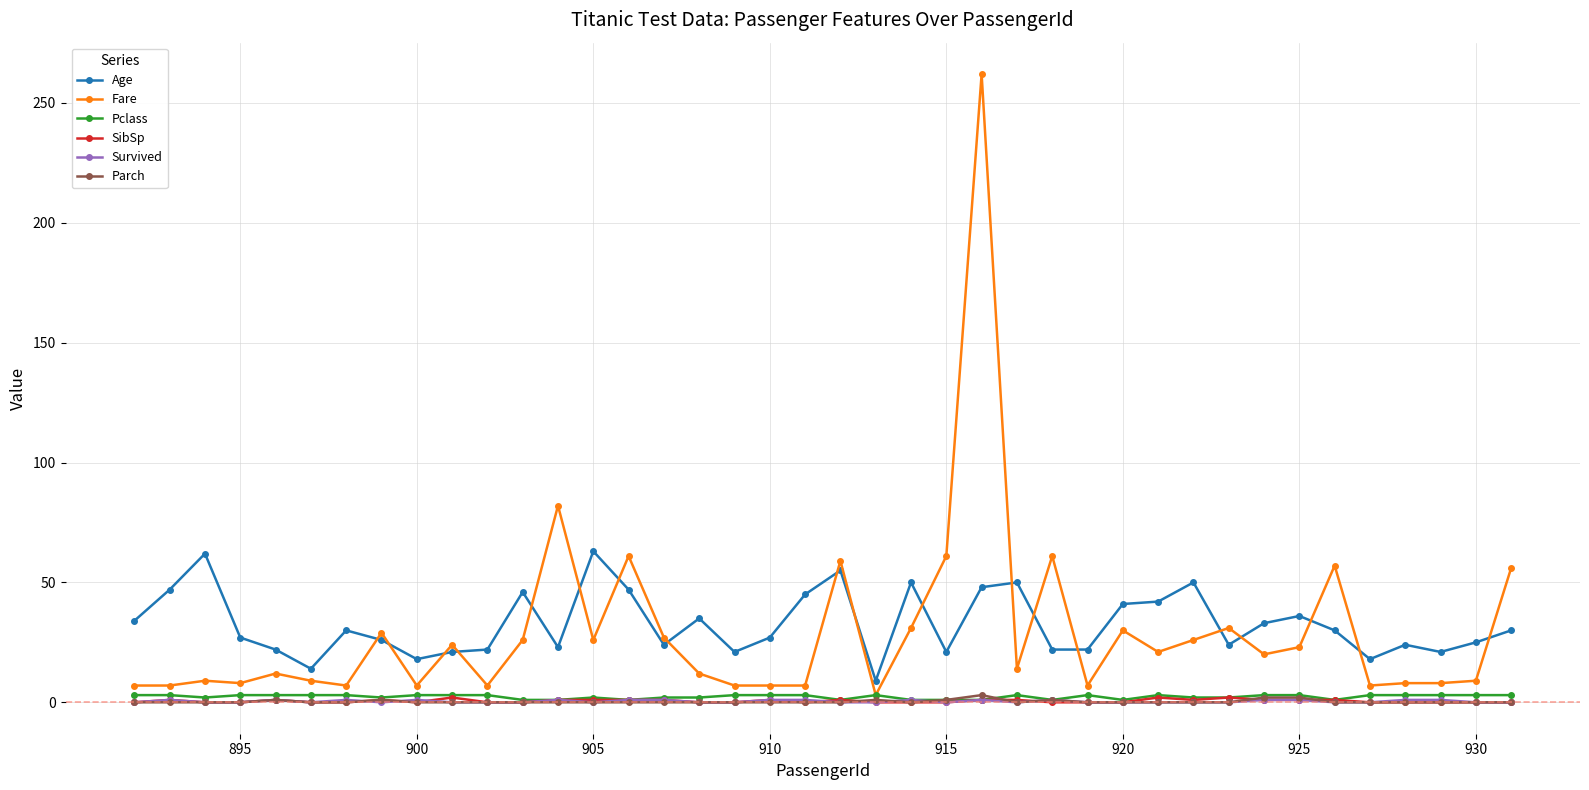

Count the number of categories in the chart.

40